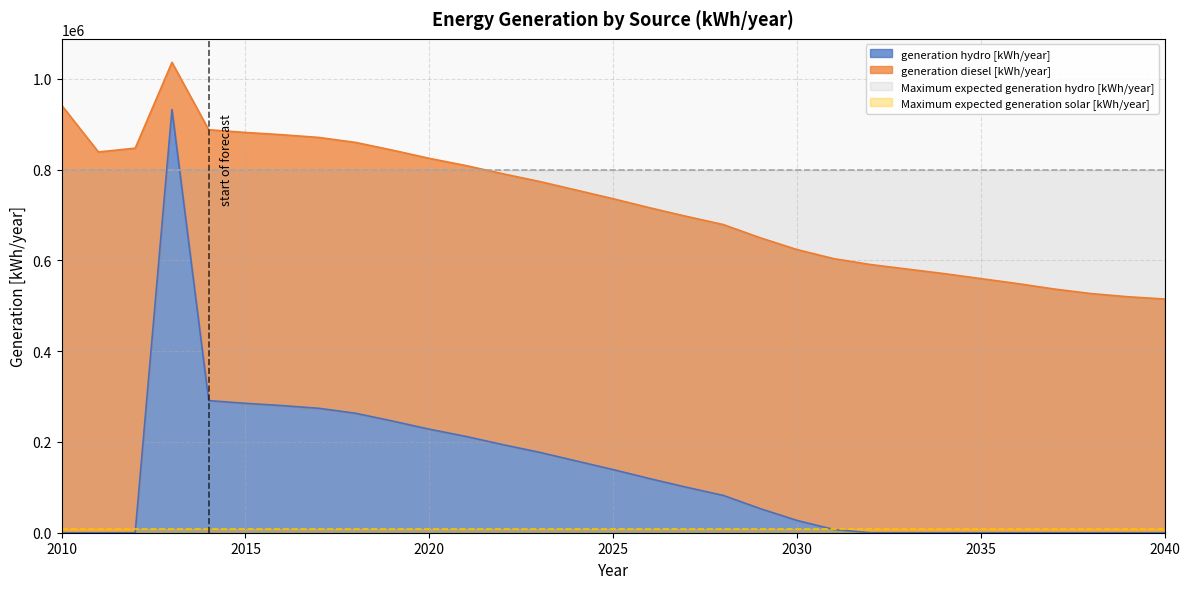

Between 2017 and 2021, which series saw the biggest shift?

generation hydro [kWh/year]